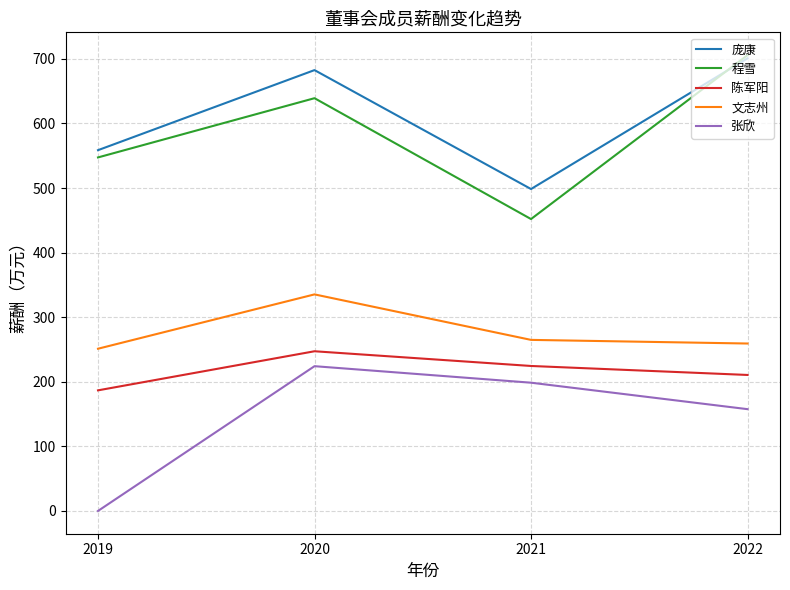

At which category is the sum across all series the highest?

2020